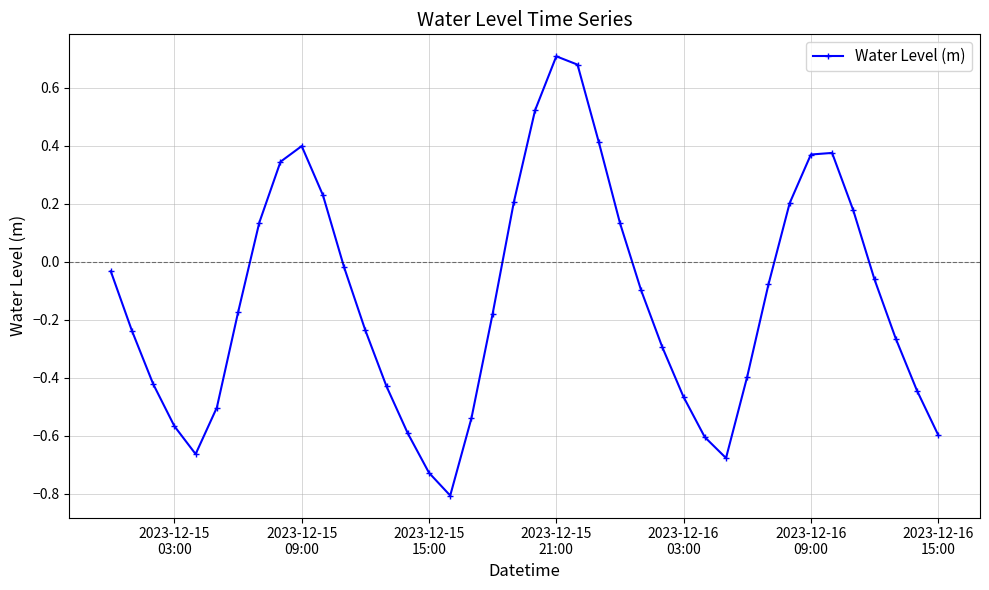

What is the smallest value displayed?

-0.8